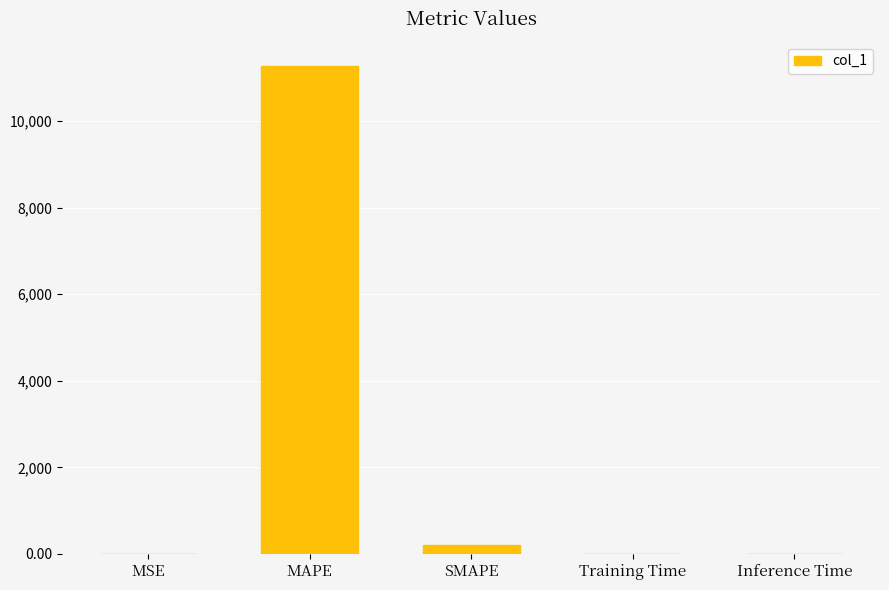

What is the sum of all values?

11468.2